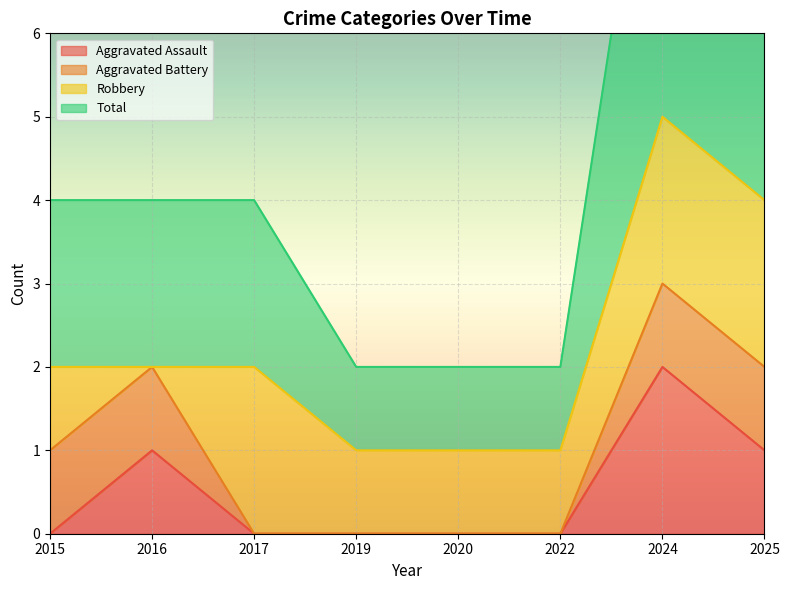

Which category has the highest value in the Aggravated Assault series?

2024